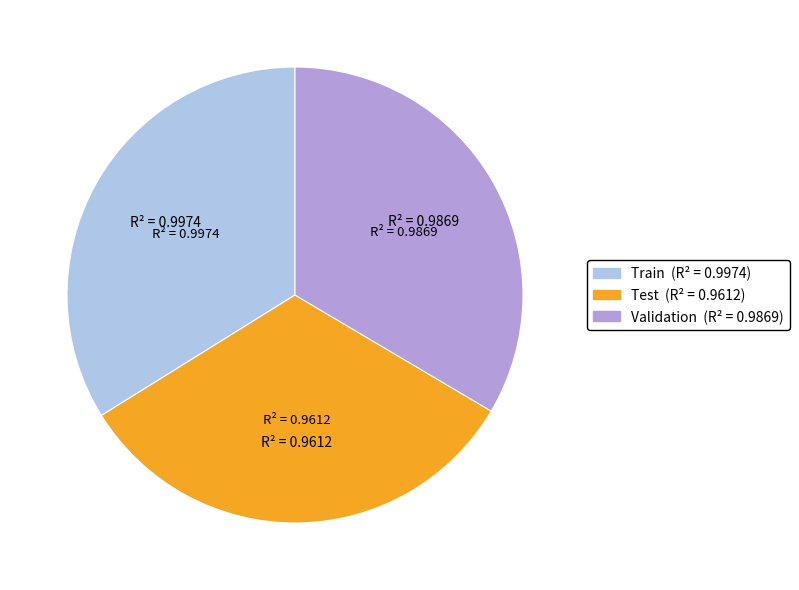

Is it true that Test is 21% of the pie?

False